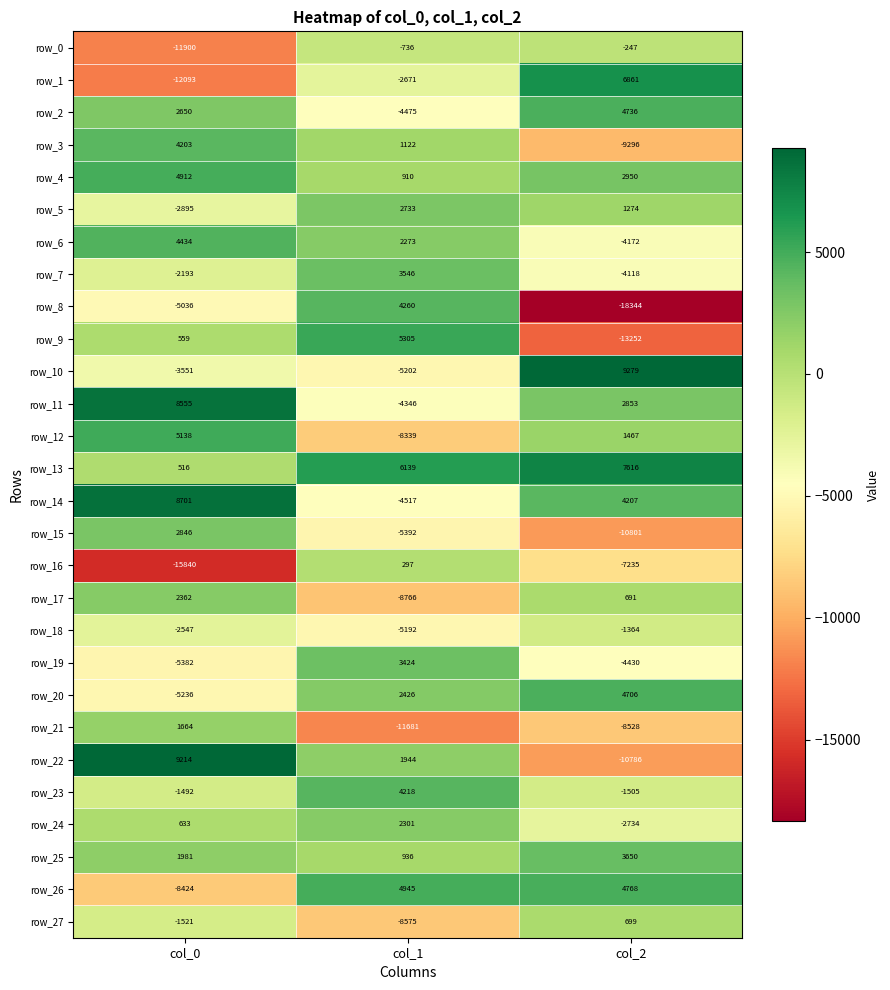

The value of row_15 at col_0 is 987. True or false?

False